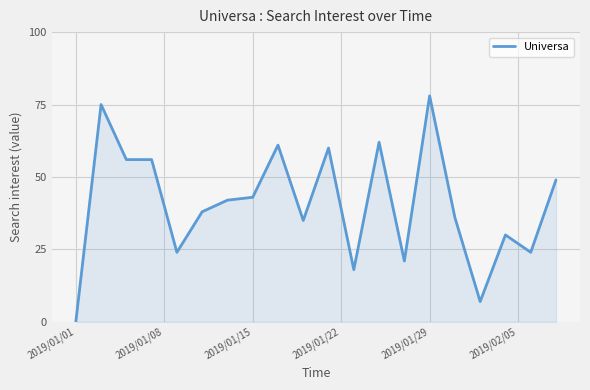

What is the greatest value displayed?

78